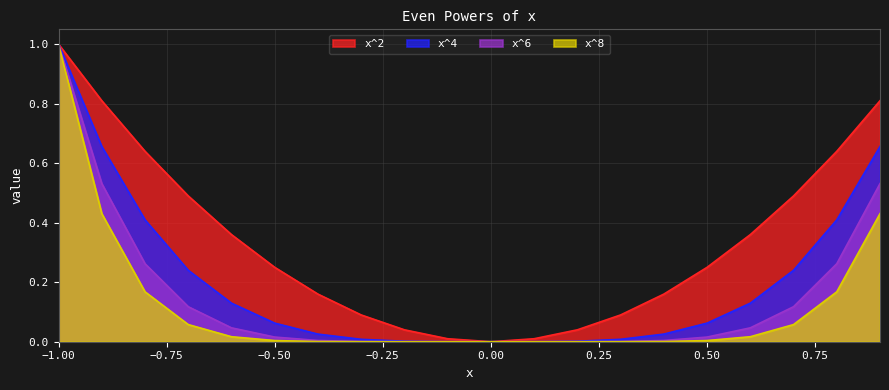

What are all the series names shown in the legend?

x^2, x^4, x^6, x^8